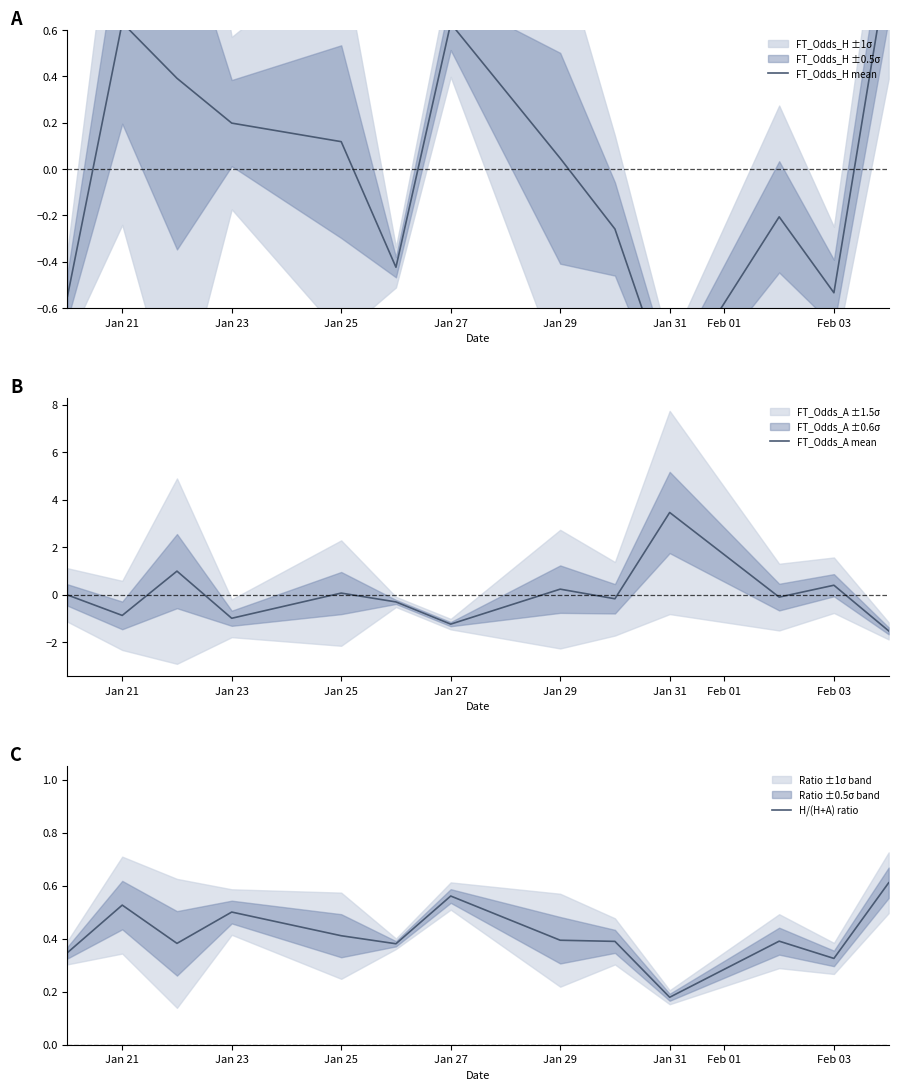

True or false: FT_Odds_H mean has more than 0 interior local peaks.

True